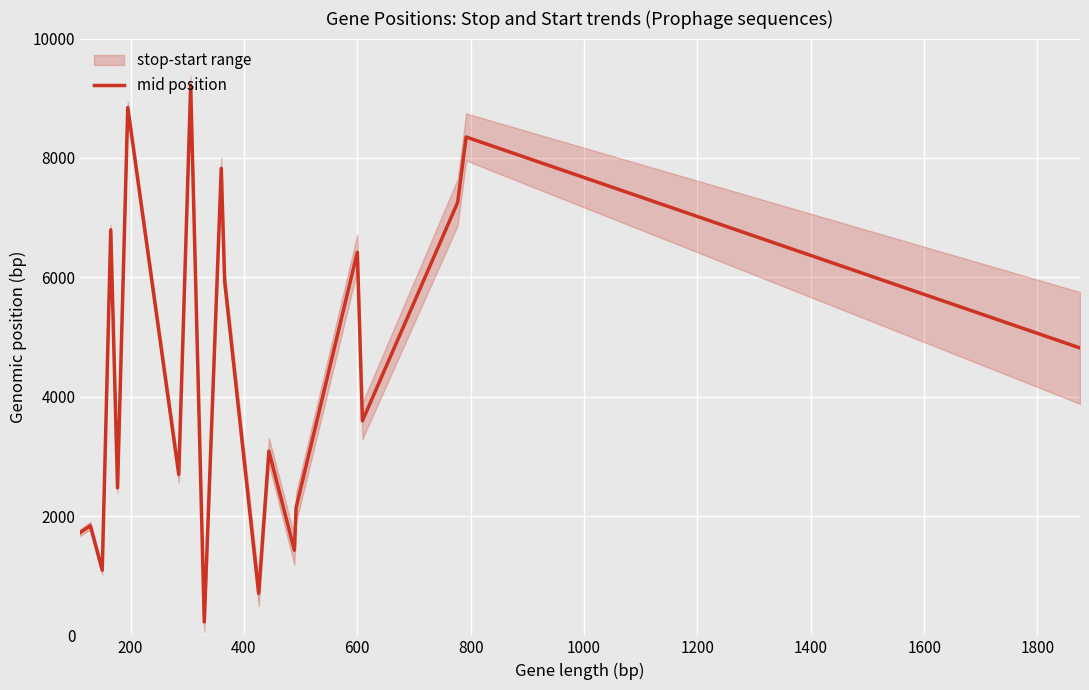

What is the maximum value shown in the chart?

9214.5